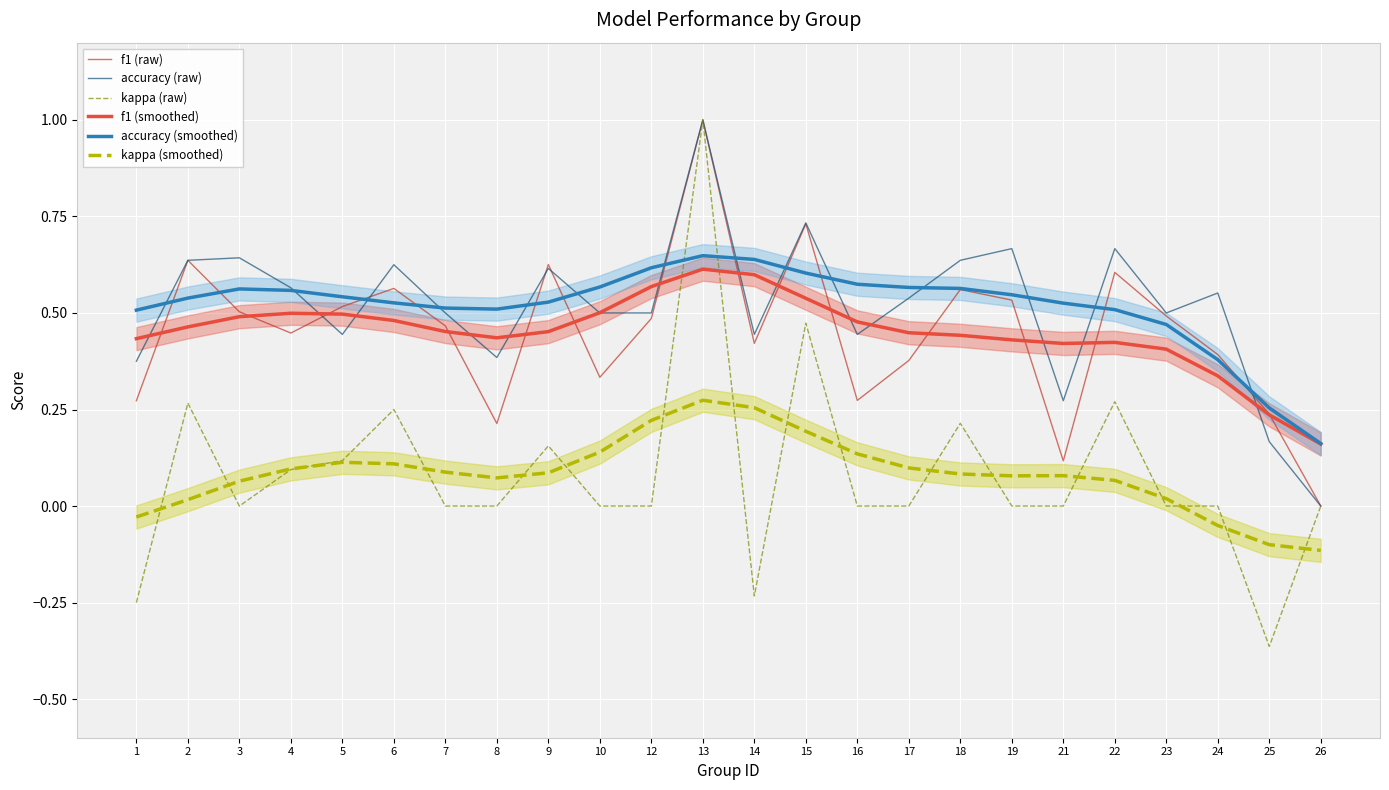

Which label corresponds to the smallest value in the chart?

25